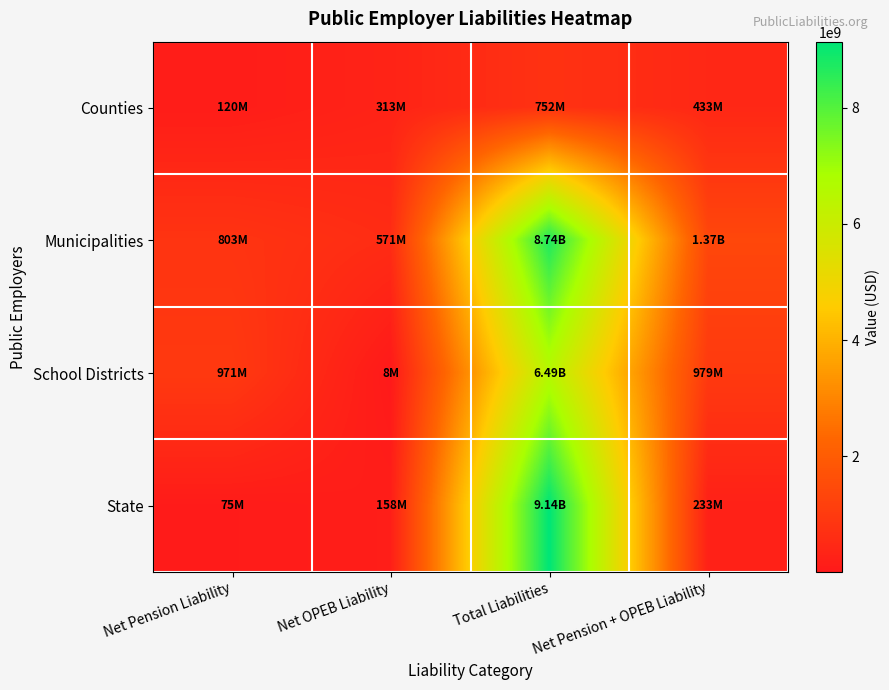

Reading left to right, transcribe all the data shown in this chart.

Counties: Net Pension Liability=119805031	Net OPEB Liability=313471344	Total Liabilities=752373108	Net Pension + OPEB Liability=433276375
Municipalities: Net Pension Liability=803160290	Net OPEB Liability=570826430	Total Liabilities=8735330100	Net Pension + OPEB Liability=1373986720
School Districts: Net Pension Liability=970703149	Net OPEB Liability=7979800	Total Liabilities=6486521945	Net Pension + OPEB Liability=978682949
State: Net Pension Liability=75425000	Net OPEB Liability=157594000	Total Liabilities=9140042000	Net Pension + OPEB Liability=233019000